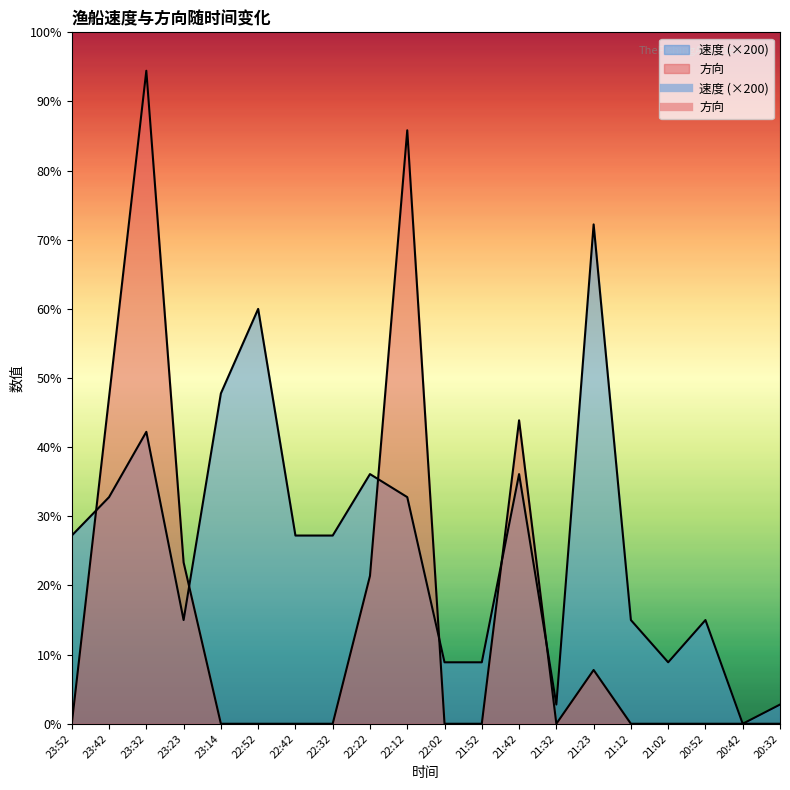

What is the highest value of the 方向 series?

340